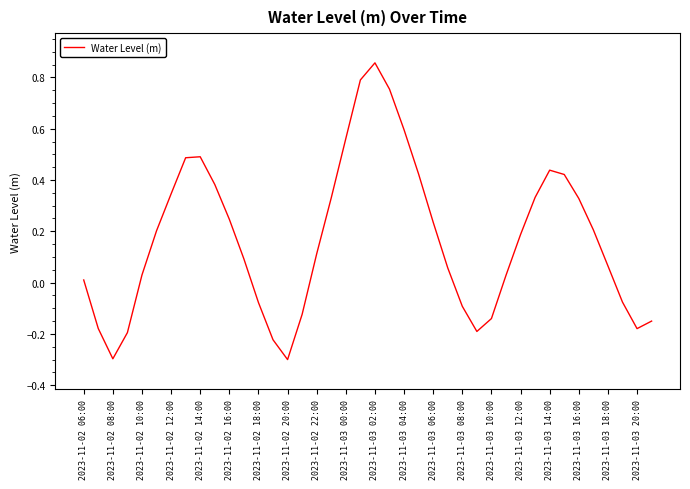

Is this an area chart (filled region under the line)?

No